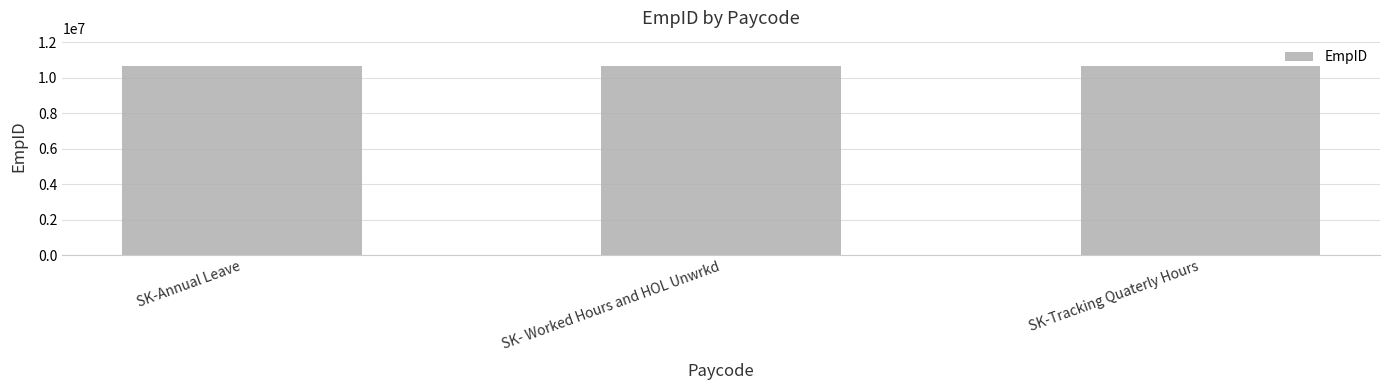

The chart shows a value of 10648915 at SK- Worked Hours and HOL Unwrkd. True or false?

True